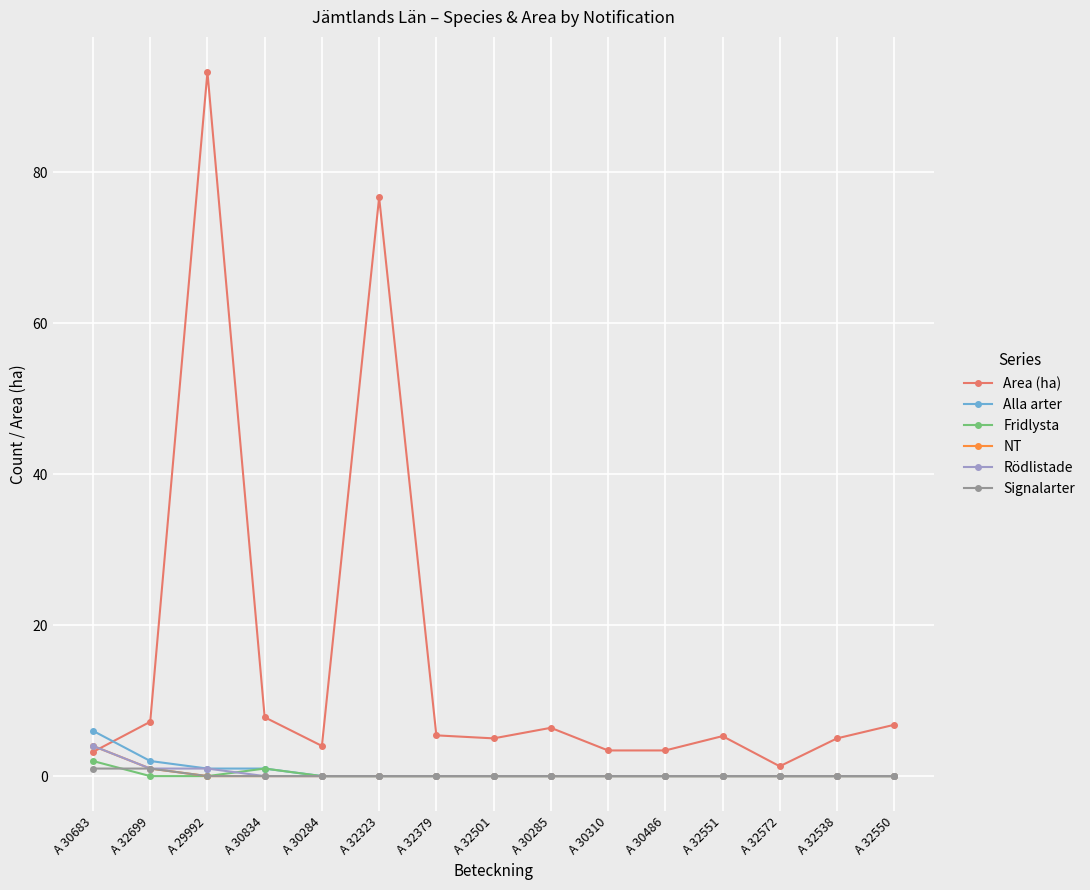

At which label is Area (ha) closest to 47?

A 32323